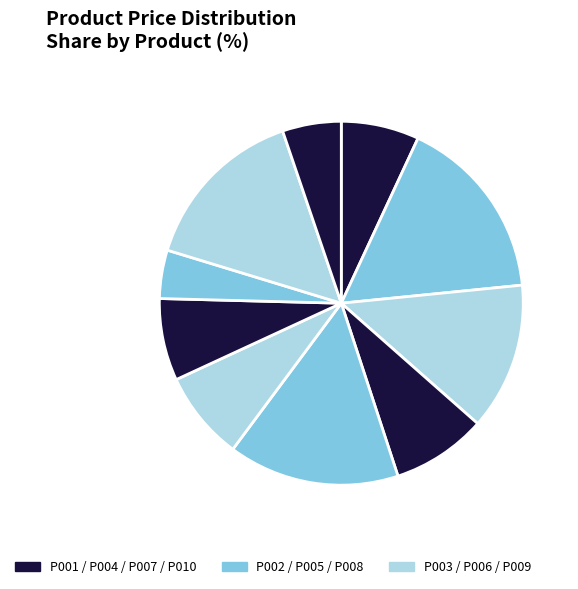

Is there a majority slice in this chart?

No